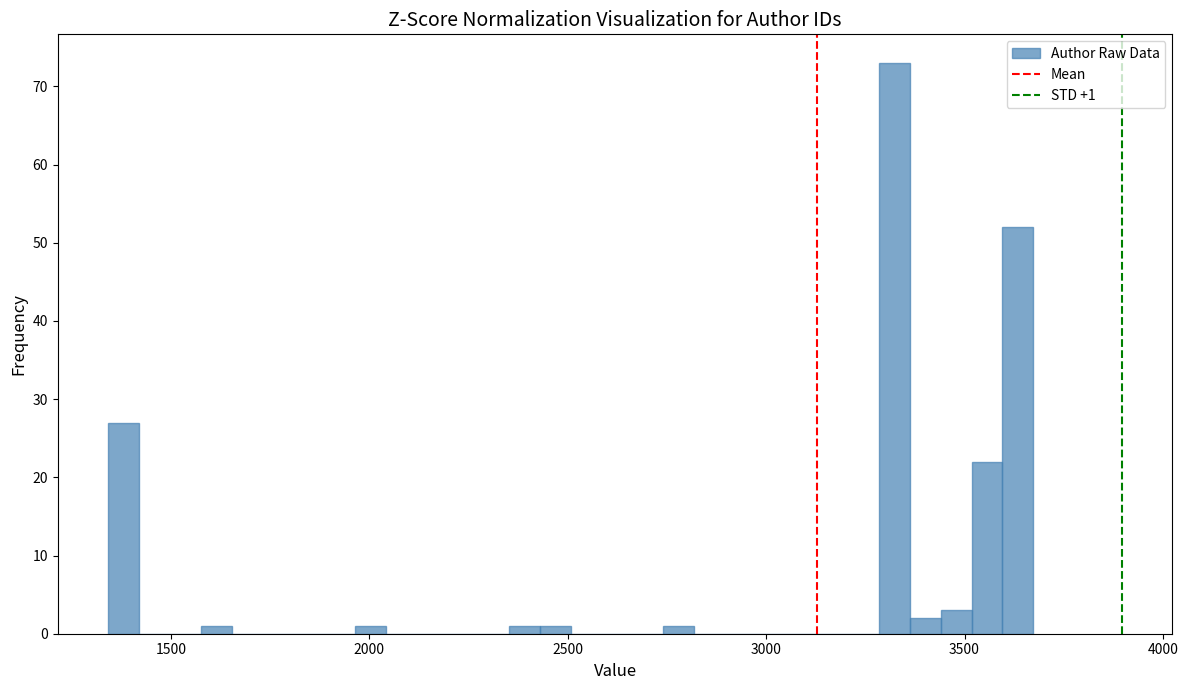

Read against the x-axis, roughly where is the centre of the tallest bar?

3300